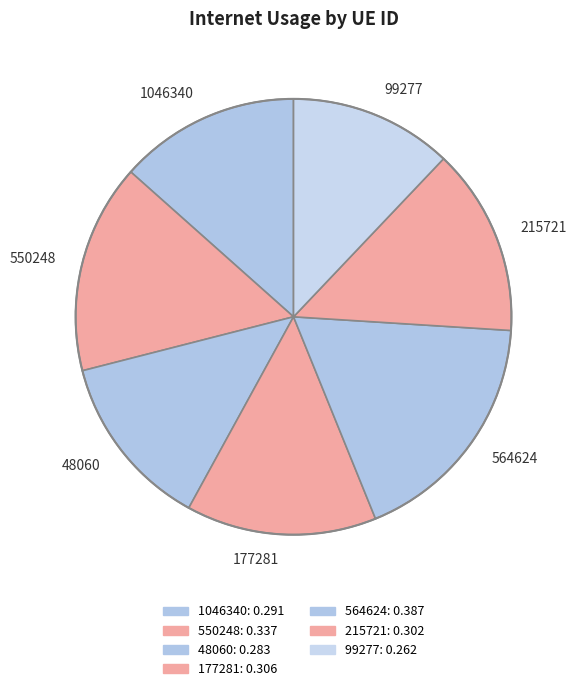

Do 177281 and 1046340 together represent more than half of the pie?

No